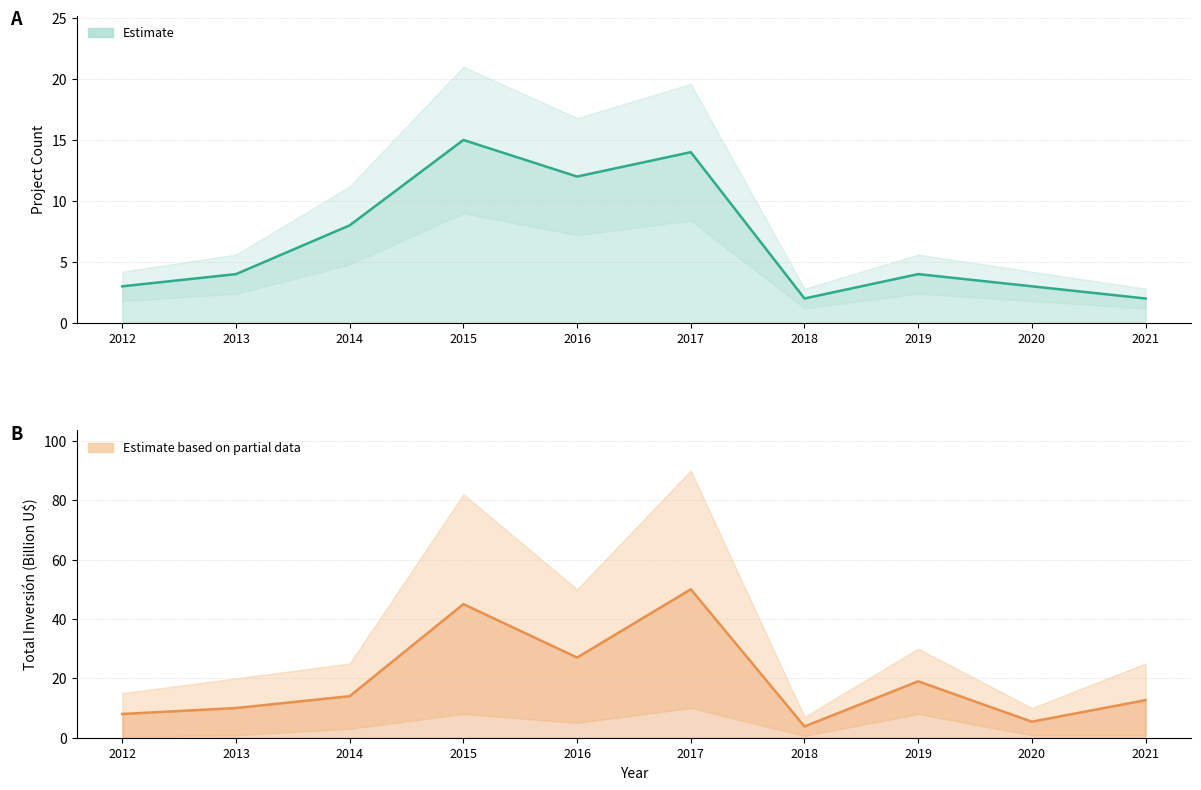

Reading left to right, list all the values displayed in this chart.

Count: 2012=3.0	2013=4.0	2014=8.0	2015=15.0	2016=12.0	2017=14.0	2018=2.0	2019=4.0	2020=3.0	2021=2.0
Inversión mid: 2012=8.0	2013=10.0	2014=14.0	2015=45.0	2016=27.0	2017=50.0	2018=3.8	2019=19.0	2020=5.4	2021=12.7